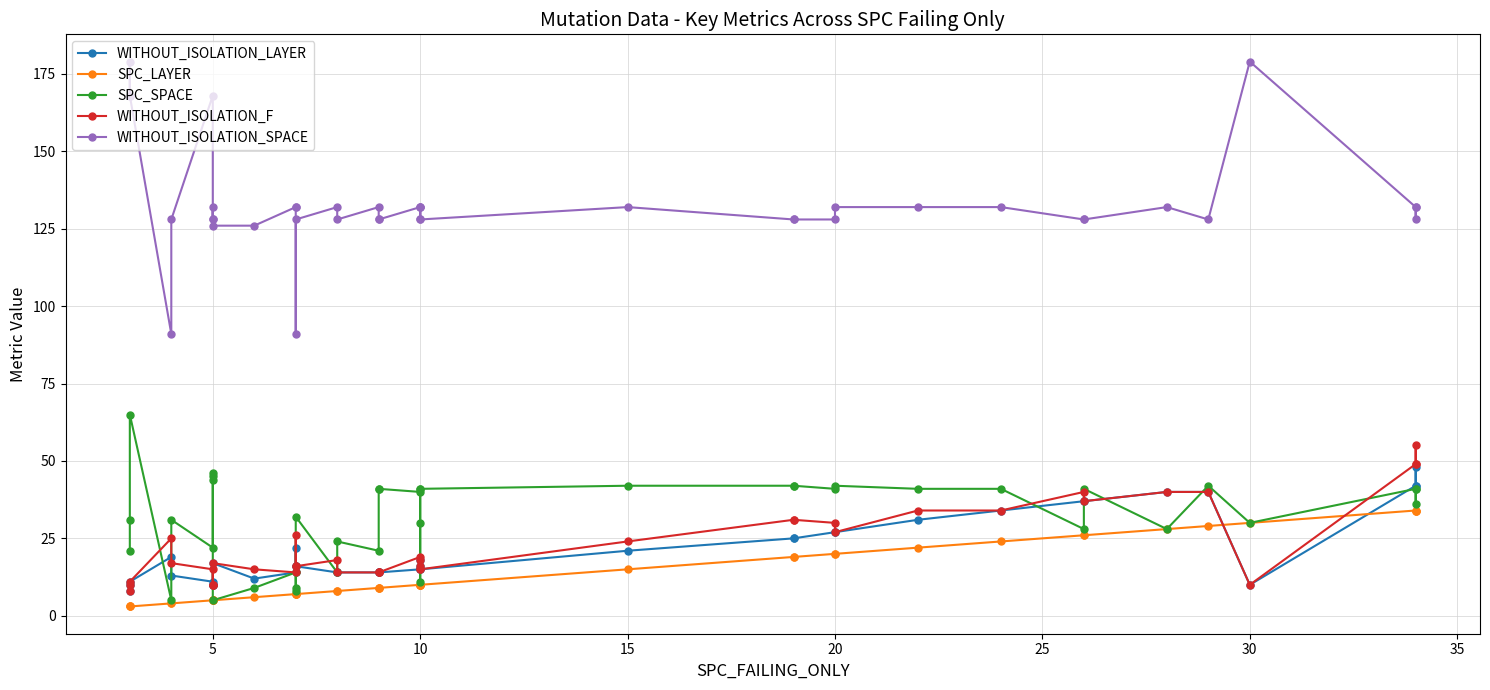

What is the total value across all series at 10?

216